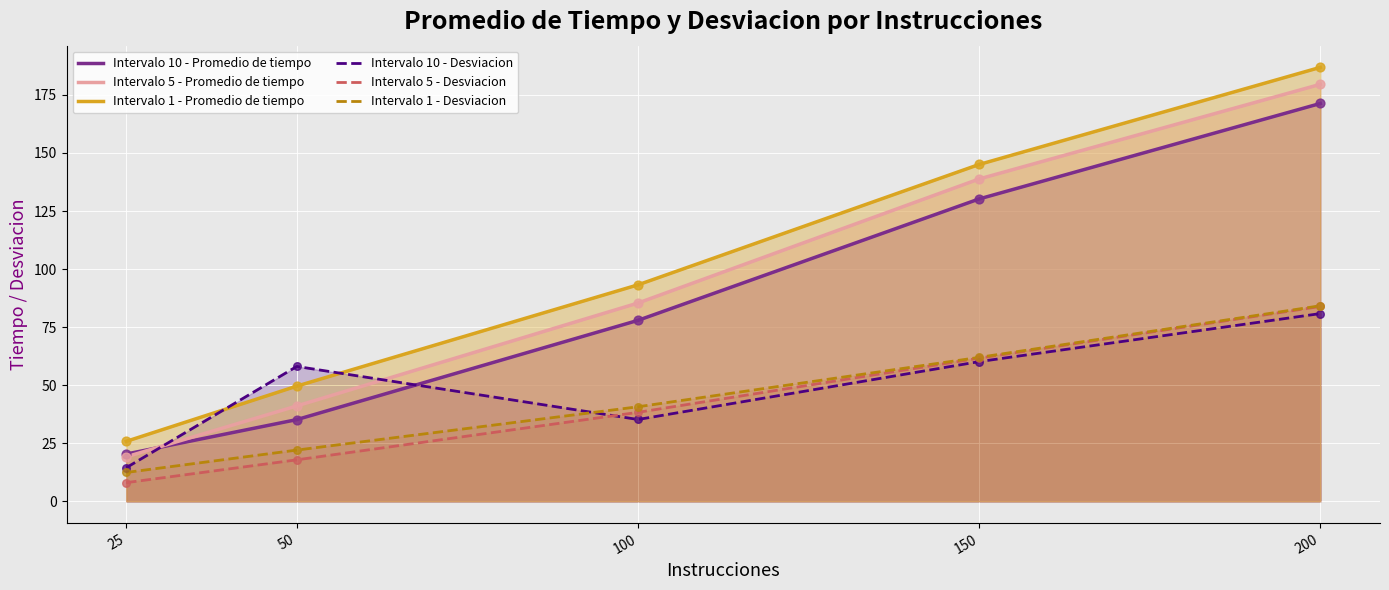

Which series has the largest total across all categories?

Intervalo 1 - Promedio de tiempo